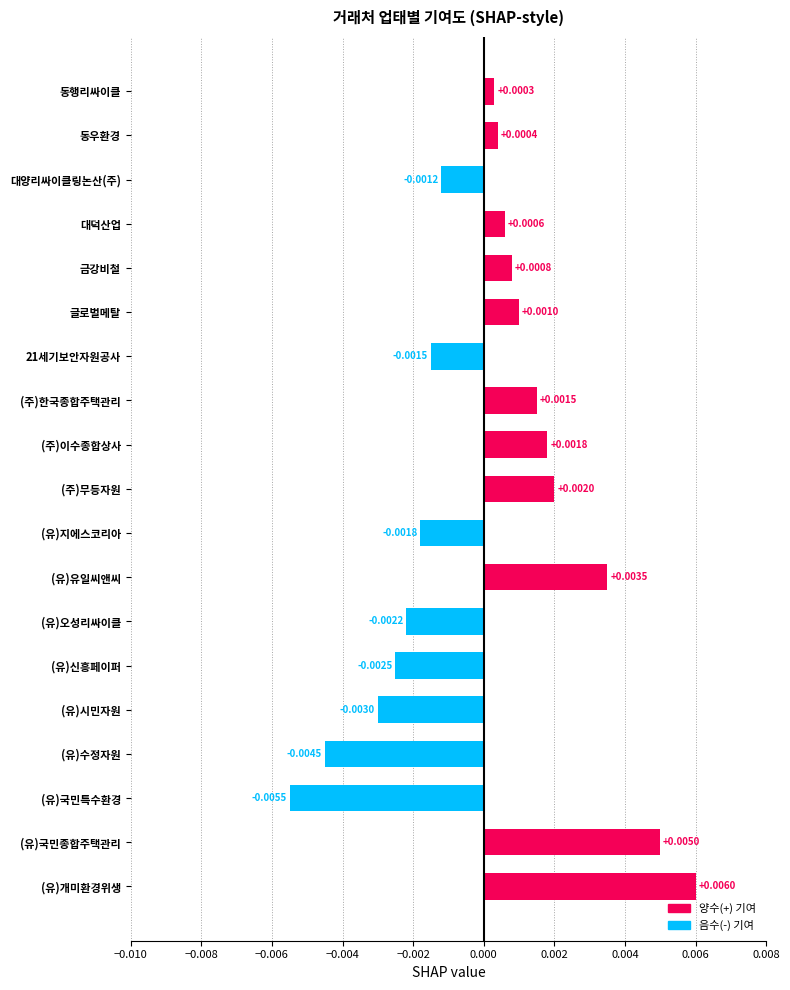

At which label is the value closest to 0?

동행리싸이클